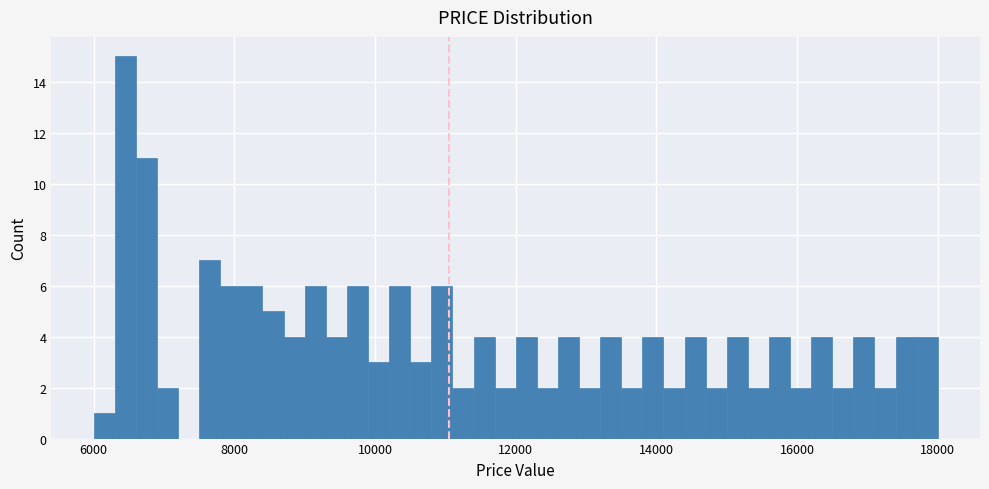

Read against the x-axis, roughly where is the centre of the tallest bar?

6400